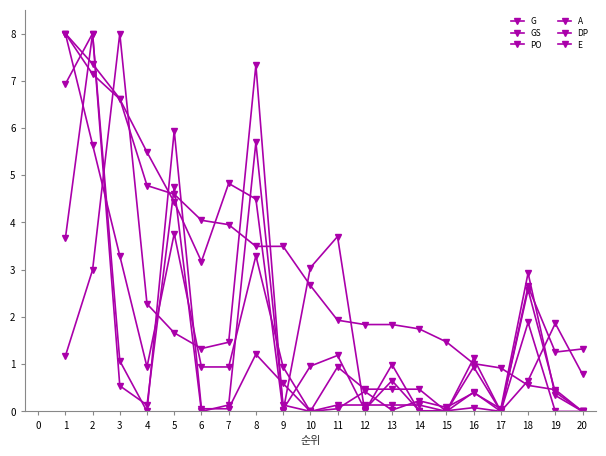

Does the chart have visible grid lines?

No